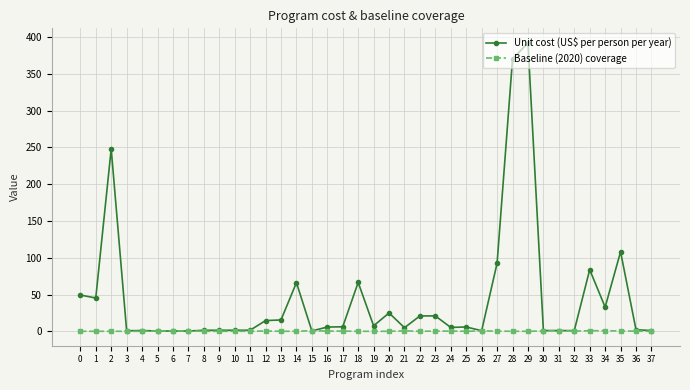

At which category does Unit cost (US$ per person per year) reach its first local peak?

2